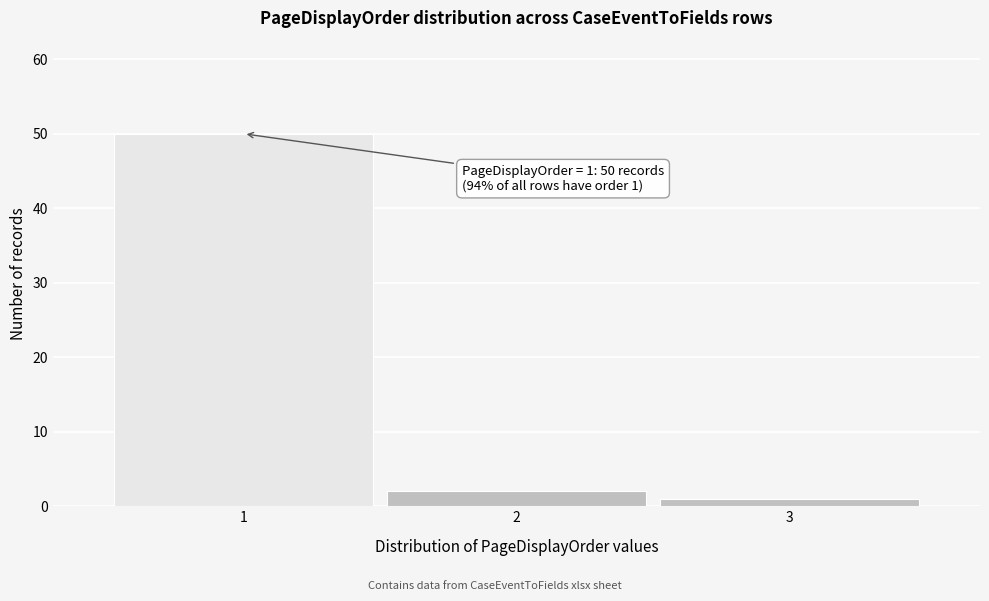

Which range on the x-axis has the tallest bar?

0.5 to 1.5